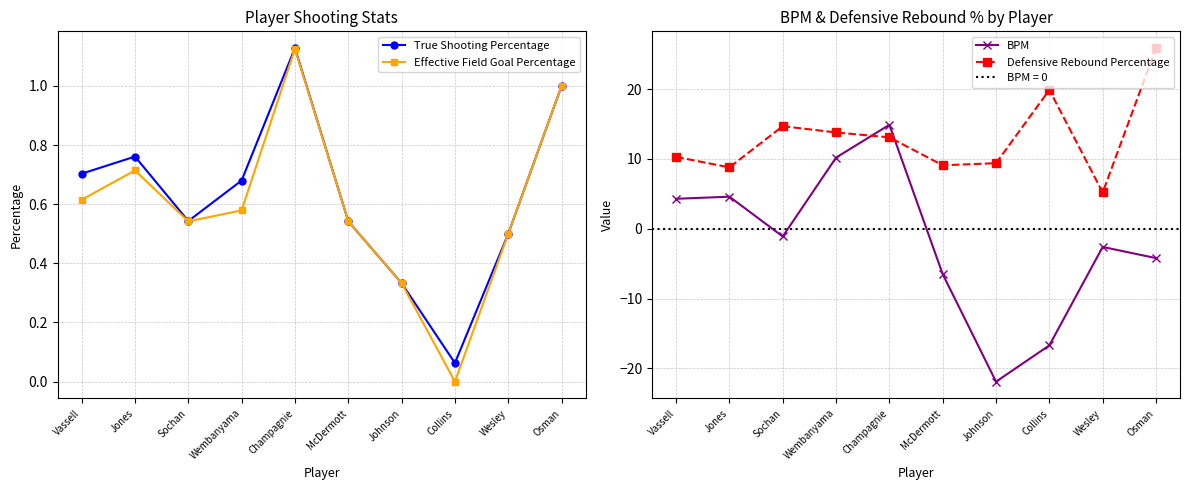

What is the highest value of the True Shooting Percentage series?

1.1